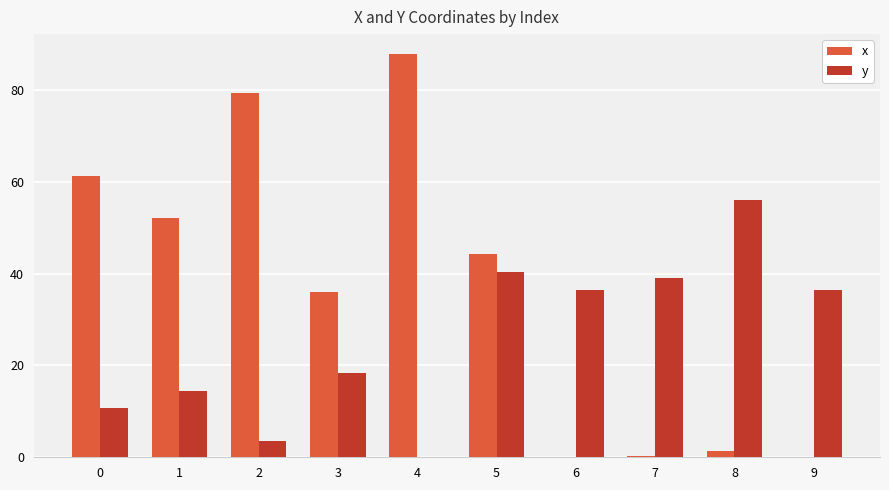

Which category has the highest value in the x series?

4